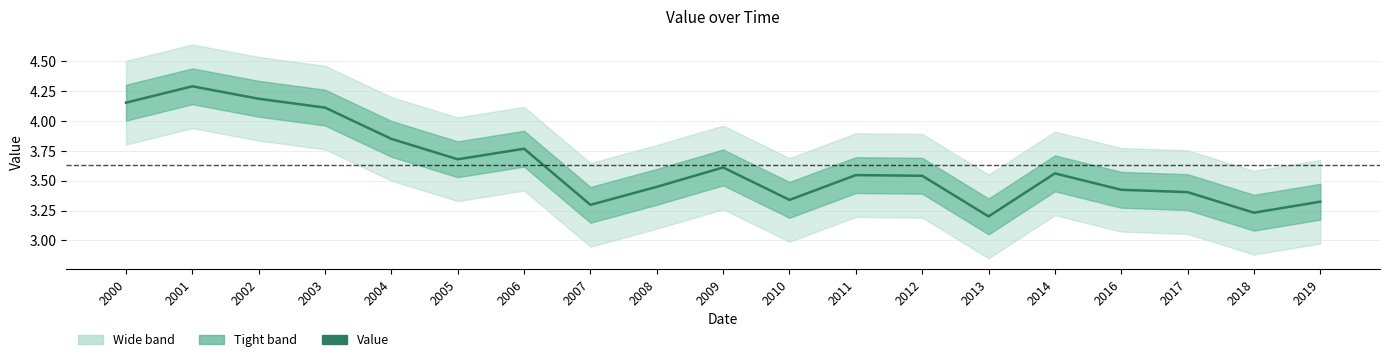

What is the maximum value shown in the chart?

4.3